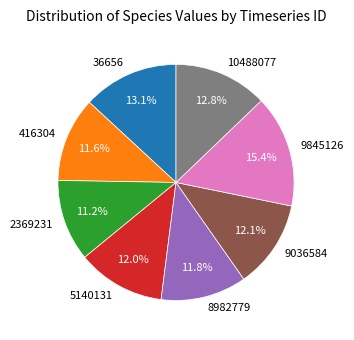

Is it true that 9845126 is 15% of the pie?

True